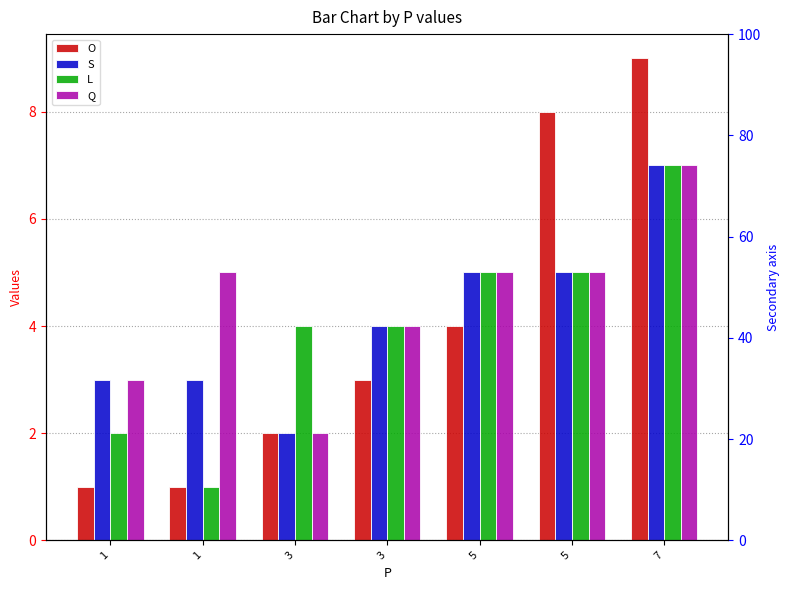

What is the difference between the maximum and minimum values in the L series?

6